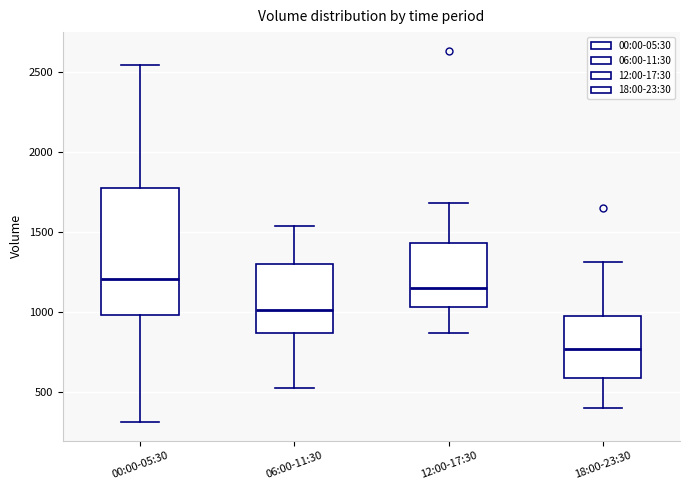

Where does the median line of the box for 00:00-05:30 sit on the y-axis? The values are not printed on the chart, so give them approximately, as read against the axis.

1200